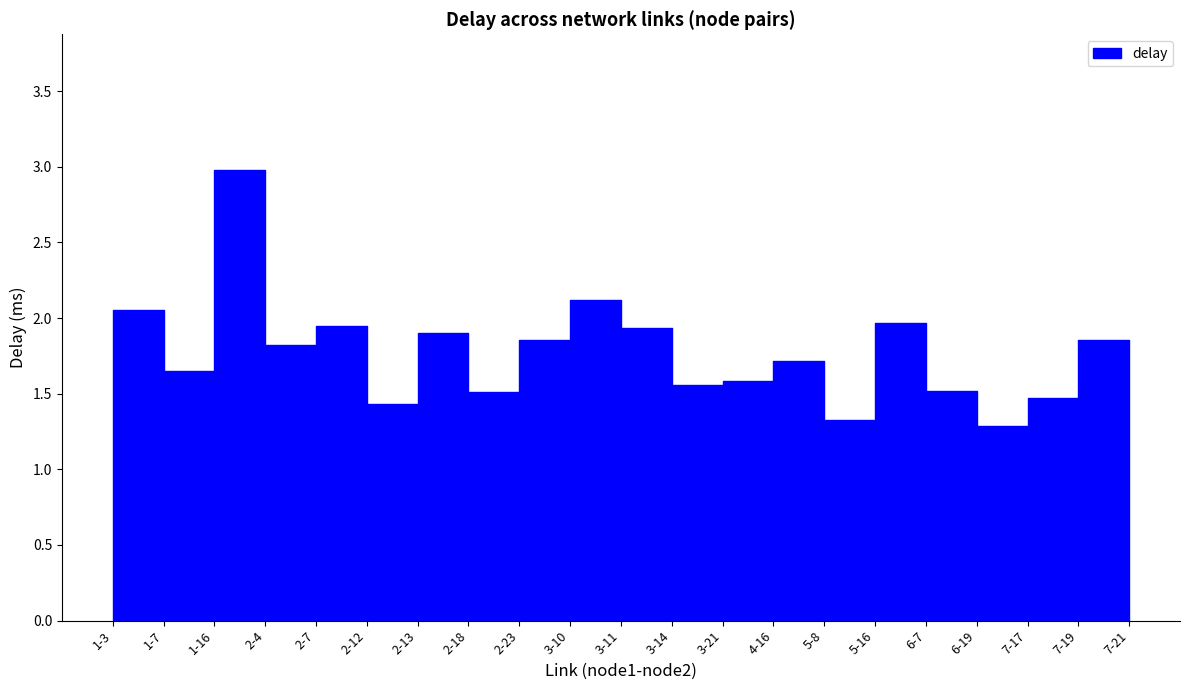

What is the minimum value shown in the chart?

1.3